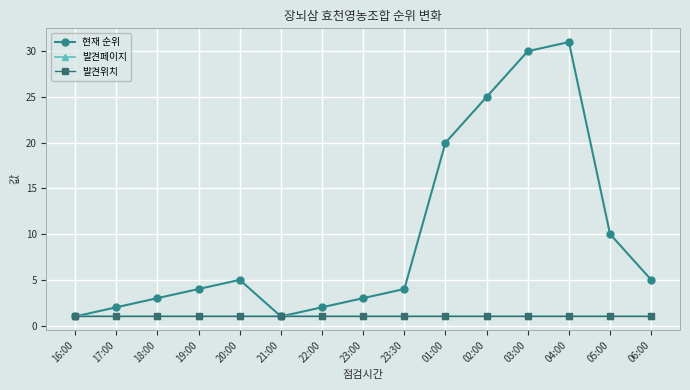

Which series has the widest spread of values?

현재 순위